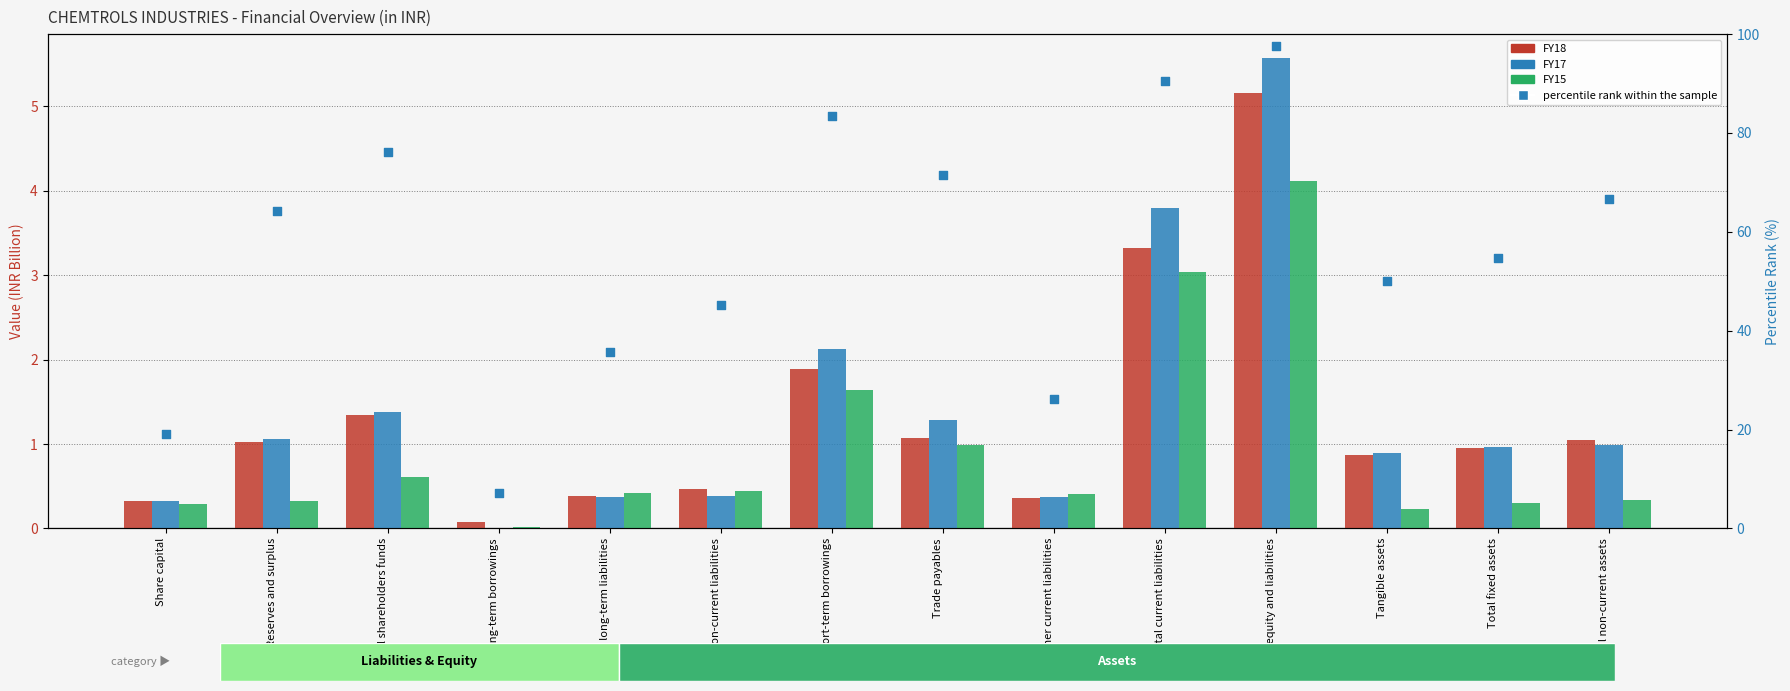

What are all the series names shown in the legend?

FY18, FY17, FY15, percentile rank within the sample